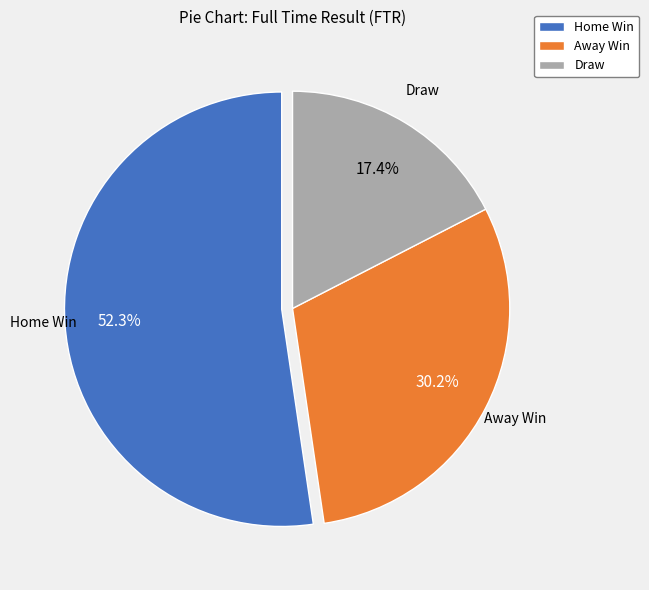

Is Draw the majority of the pie?

No